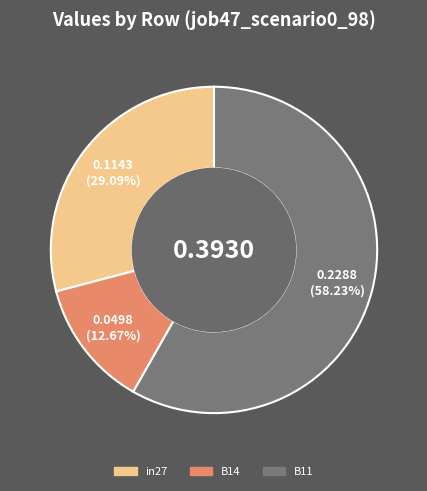

Count the number of slices in the pie.

3